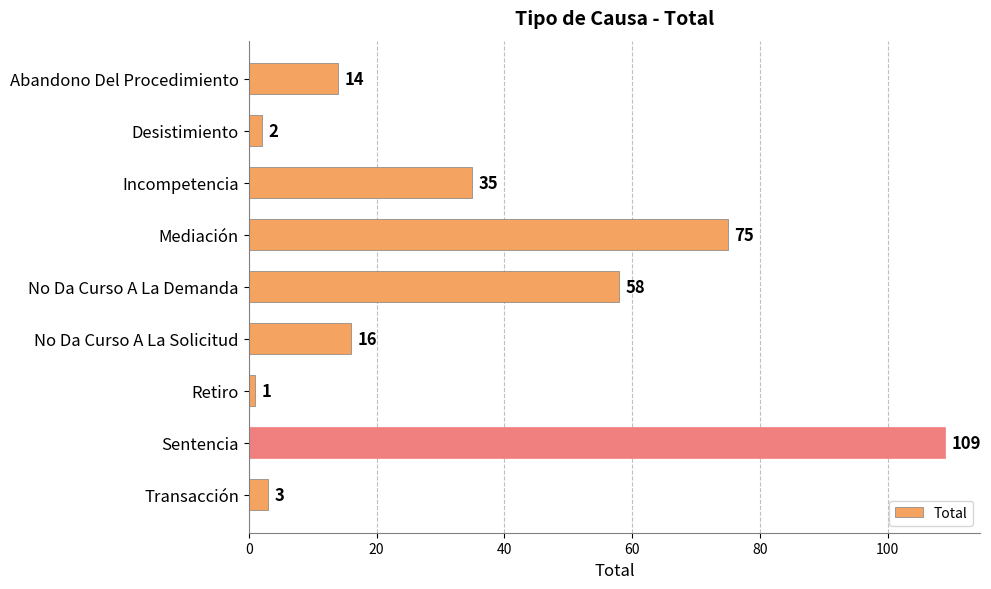

List the labels in order of value, smallest first.

Retiro, Desistimiento, Transacción, Abandono Del Procedimiento, No Da Curso A La Solicitud, Incompetencia, No Da Curso A La Demanda, Mediación, Sentencia